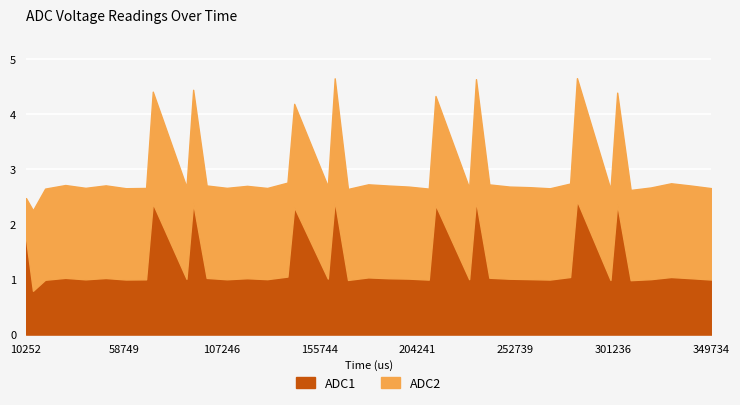

Between 279740 and 109736, which is larger?

279740